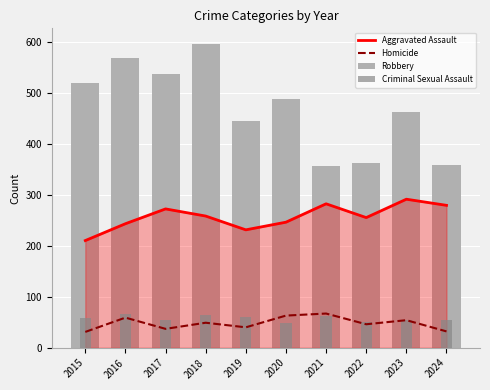

Between 2017 and 2023, which is larger?

2023